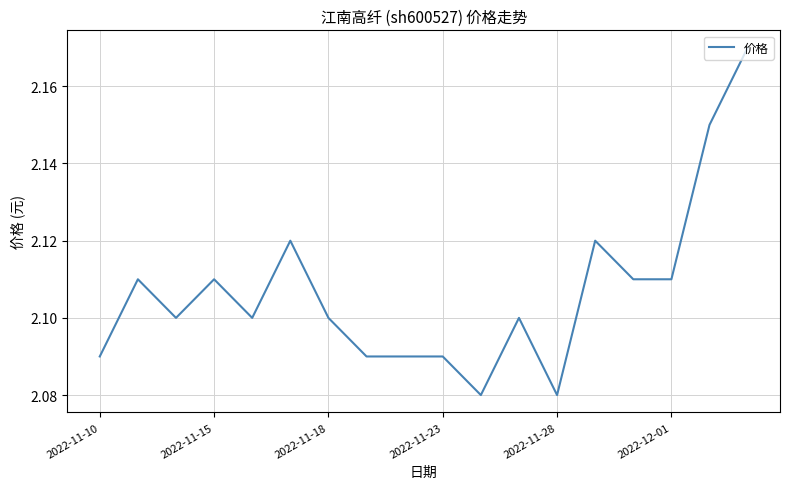

How many lines are shown in the chart?

1